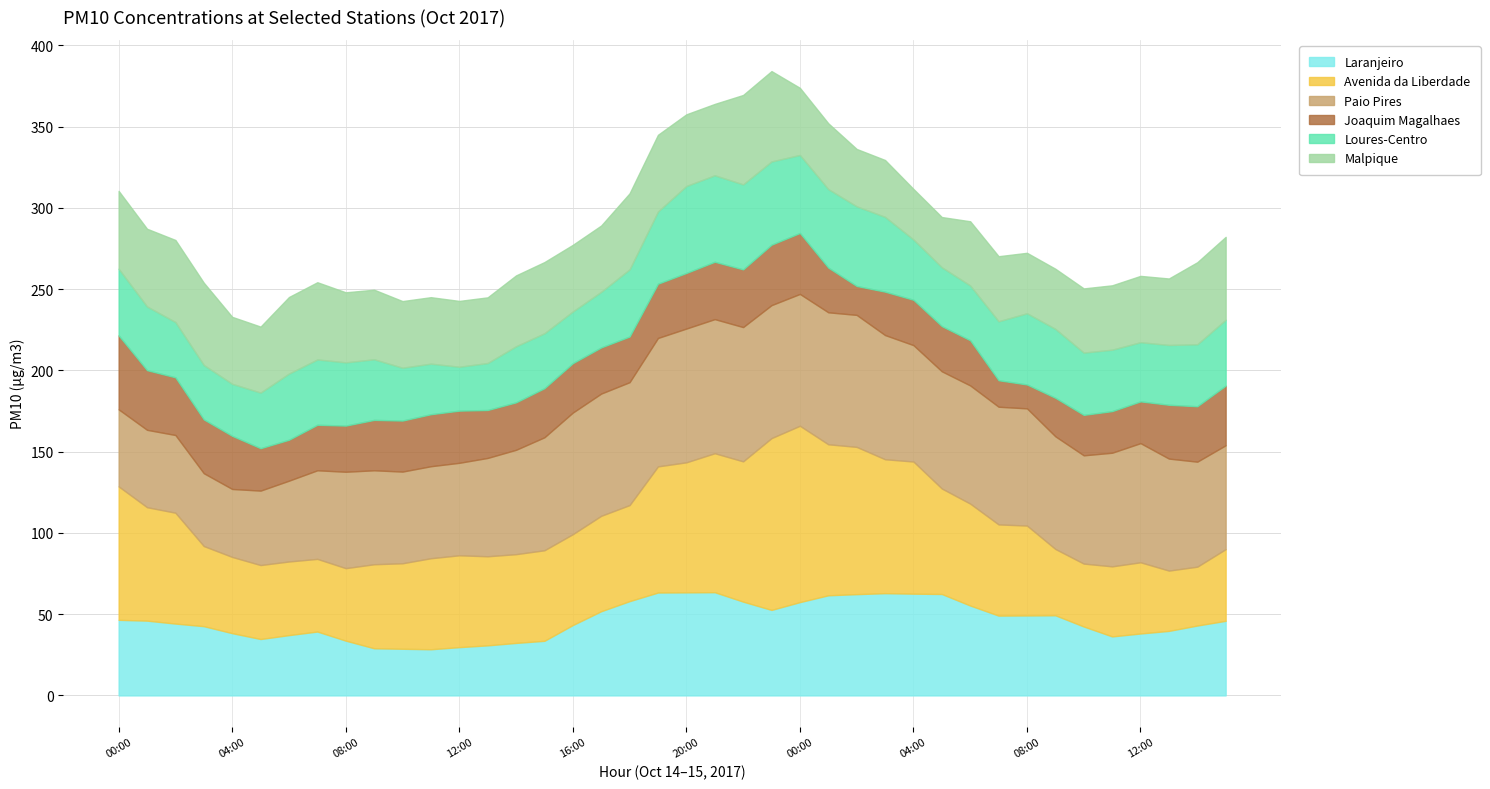

Between 22:00 and 14:00, which series saw the biggest shift?

Avenida da Liberdade